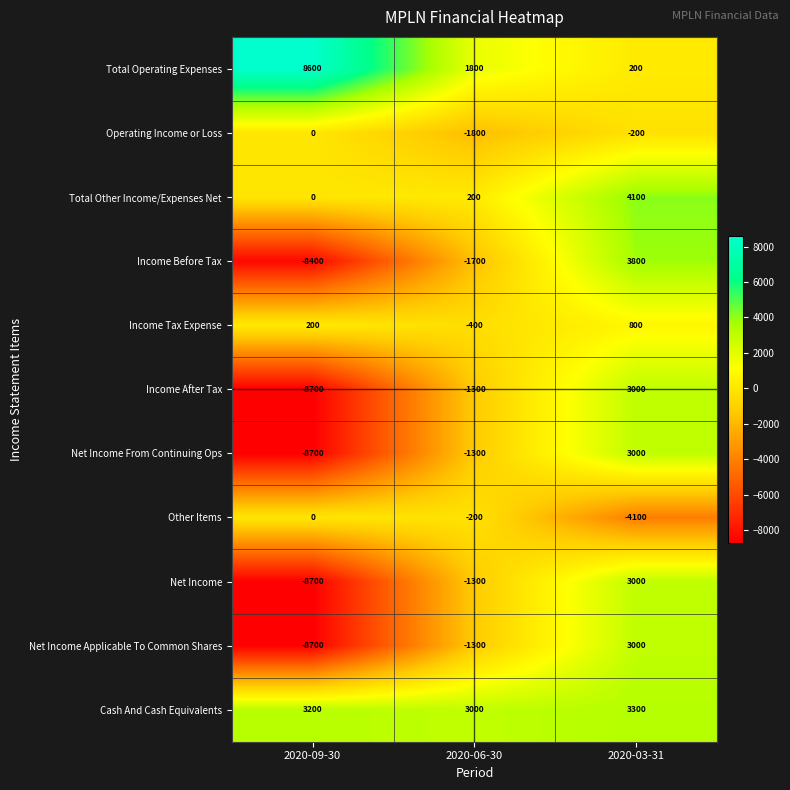

What is the total value across all series at 2020-09-30?

-31200